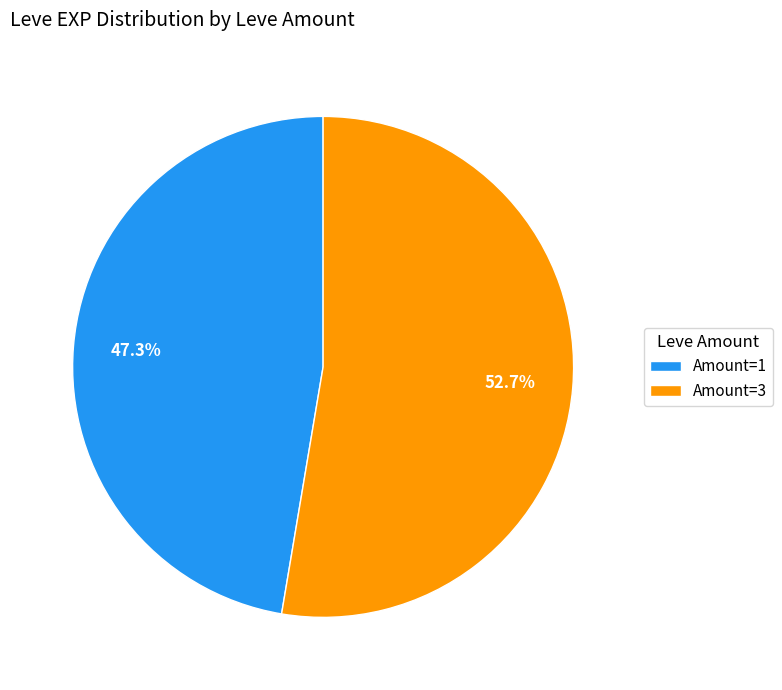

Which category has the biggest portion of the pie?

Amount=3